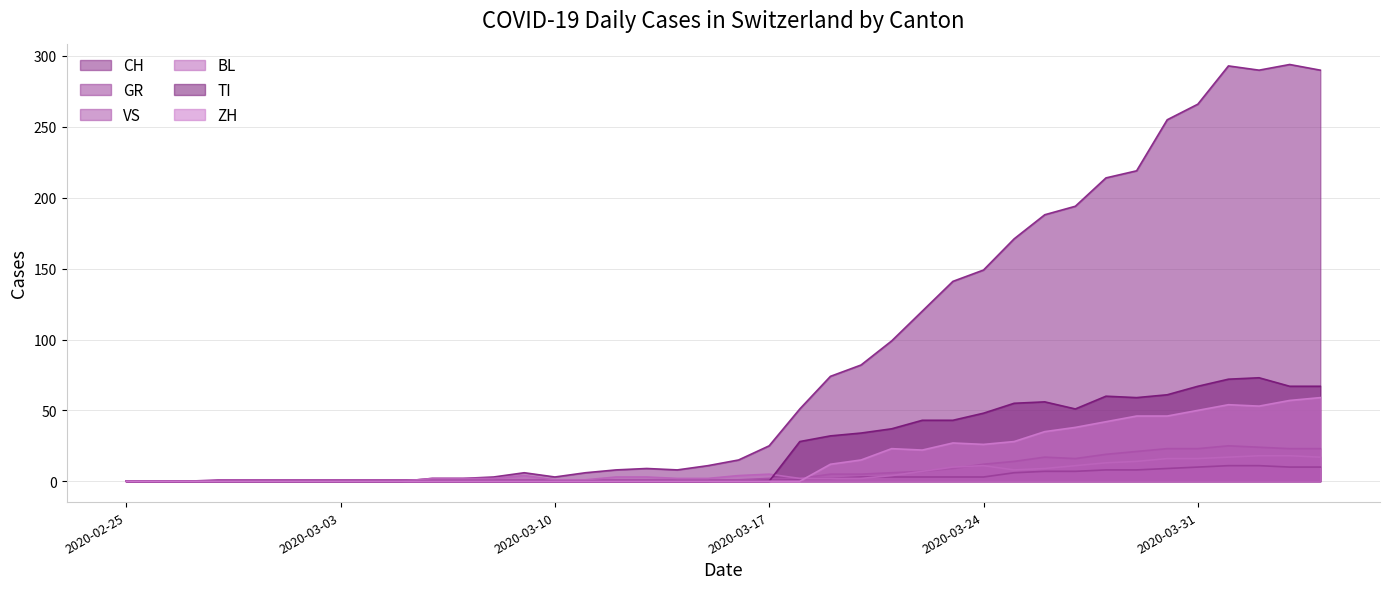

At which category does ZH reach its first local valley?

2020-03-22